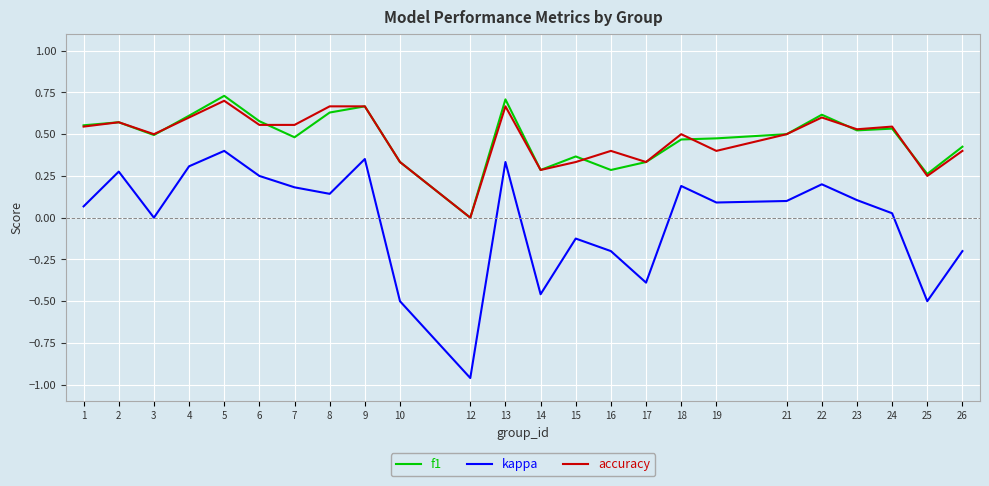

Count the number of data series in this chart.

3